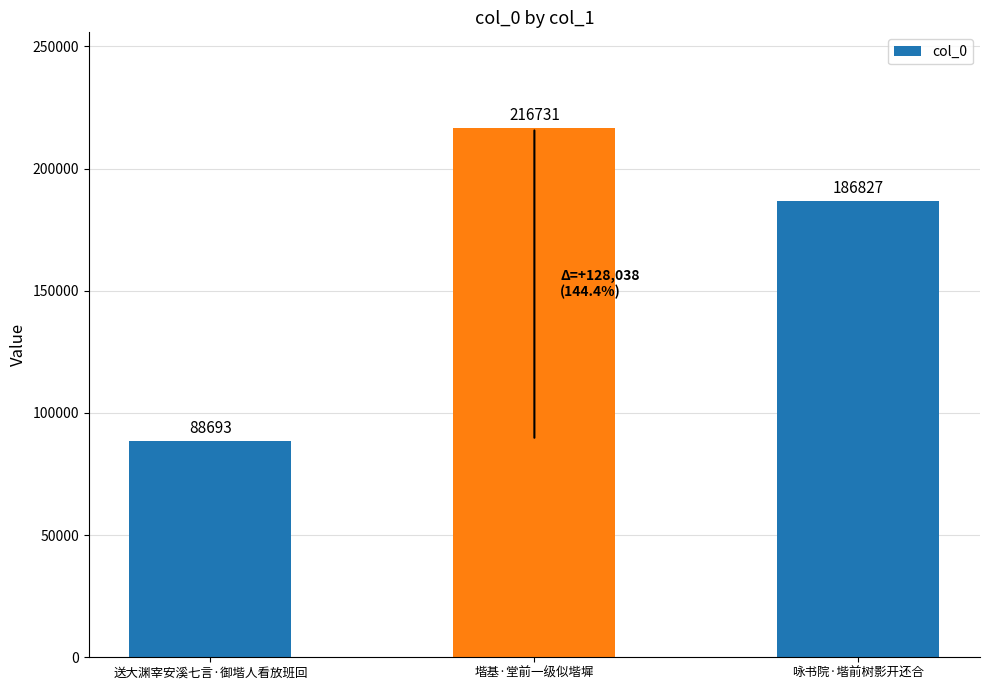

What is the change in value from 送大渊宰安溪七言·御堦人看放班回 to 咏书院·堦前树影开还合?

+98134